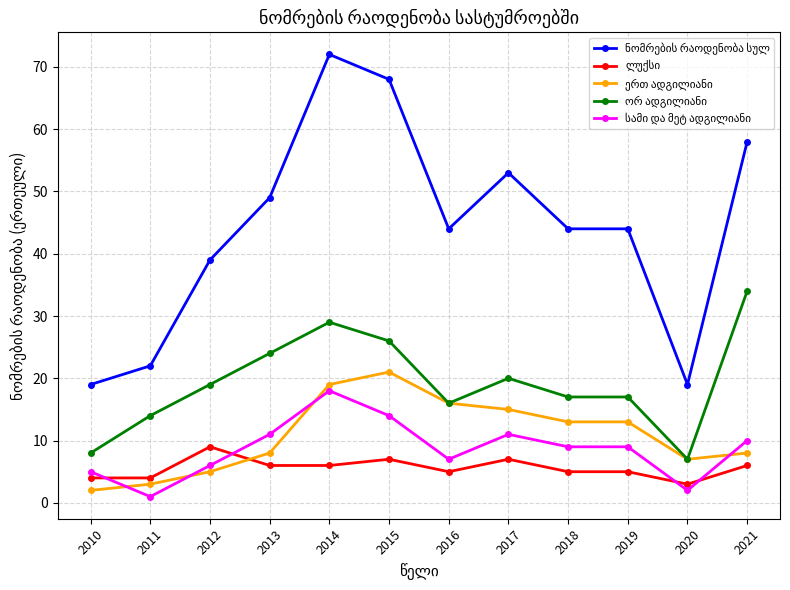

How many distinct data groups are displayed?

5